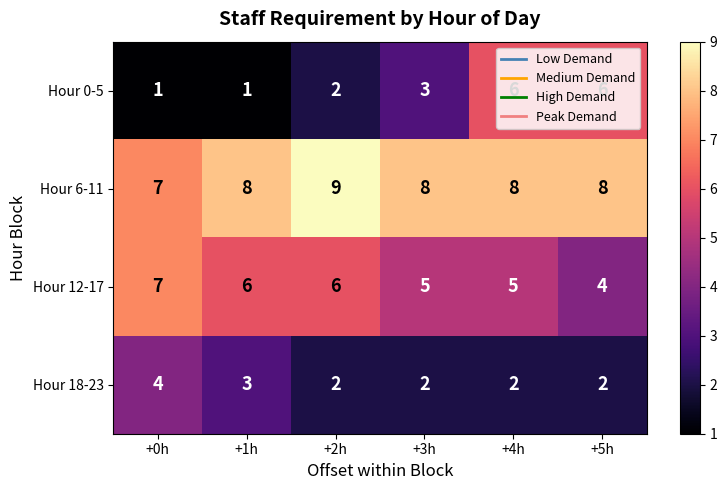

Read the Hour 12-17 value at +2h.

6